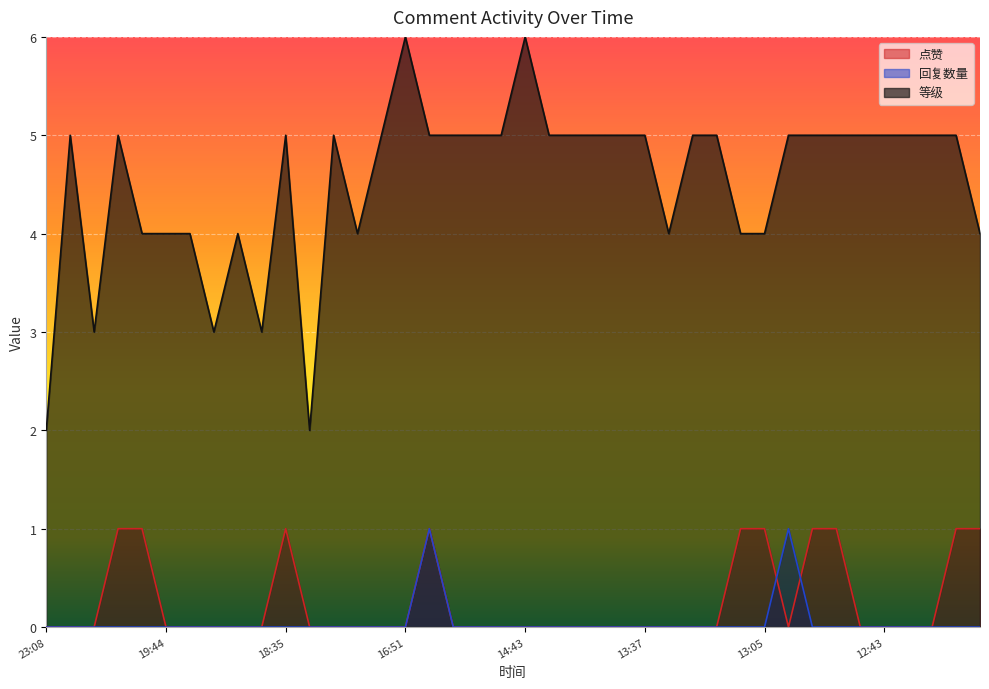

At how many categories does at least one series exceed 0?

40